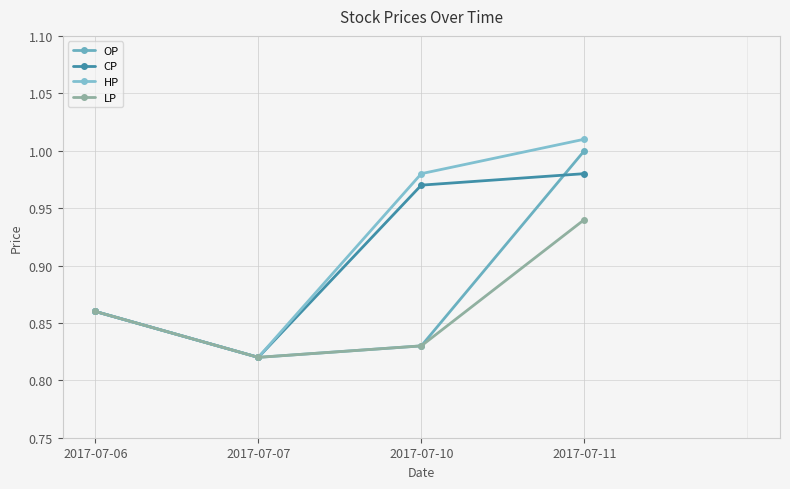

Is this an area chart (filled region under the line)?

No